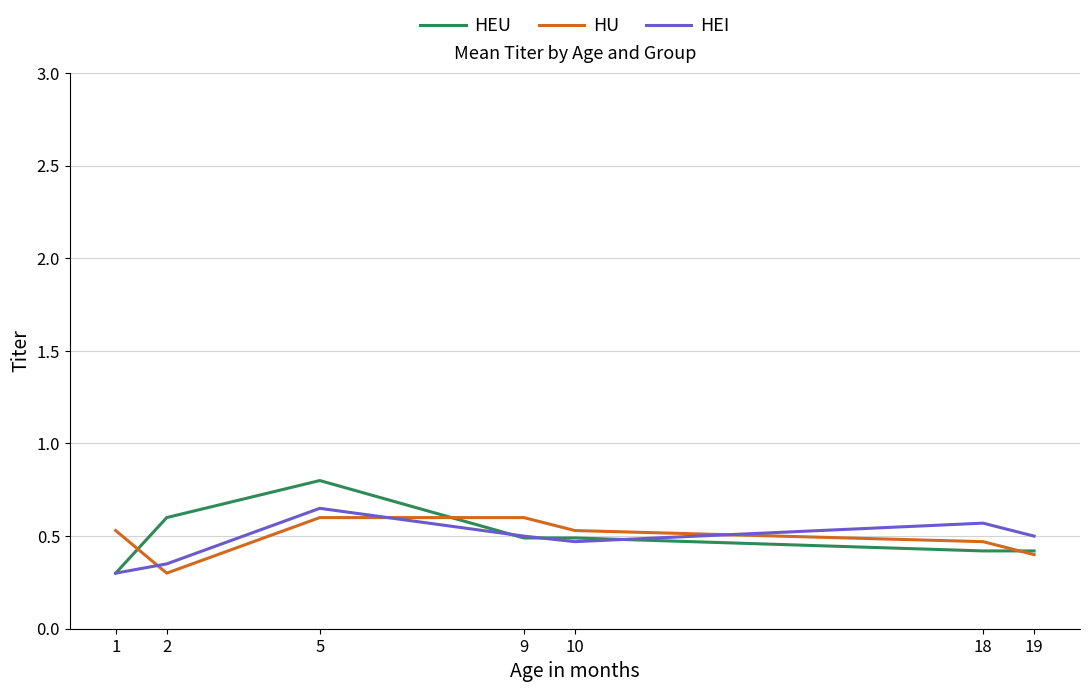

How many intersections are there between HU and HEI?

3